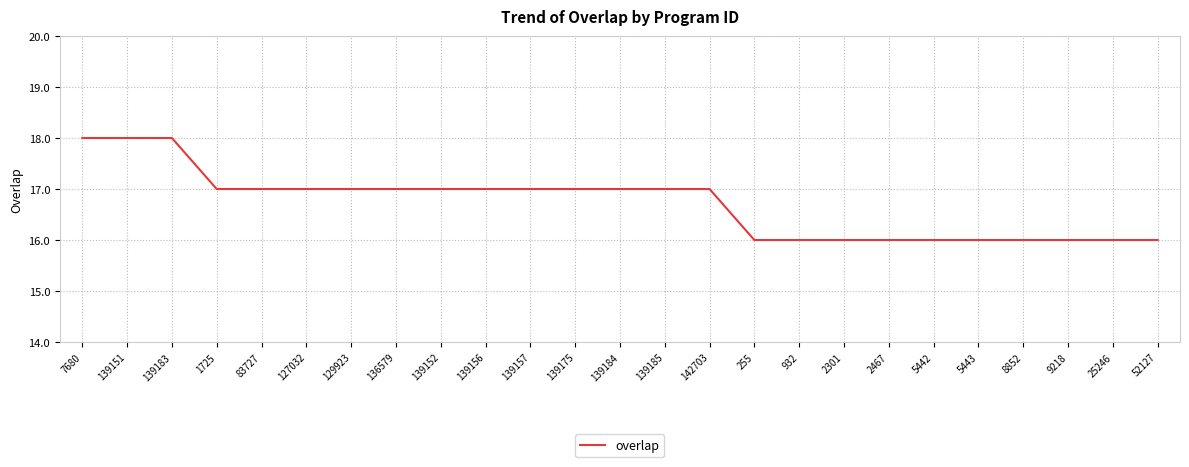

True or false: the data shows 26 at 127032.

False